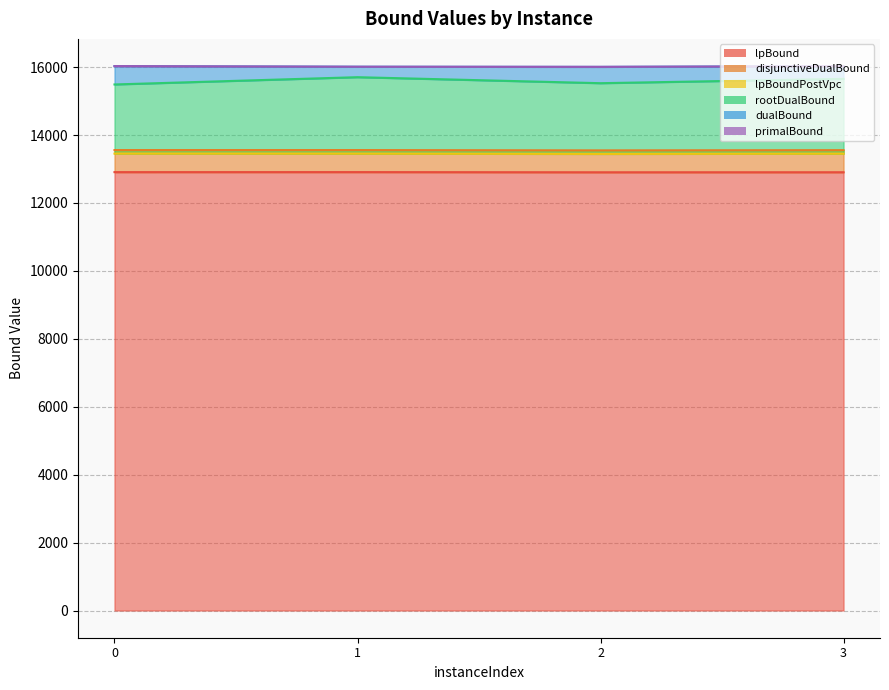

Reading right to left, what are all the values shown in this chart?

lpBound: 12904.6	12903.6	12908.5	12907.8
disjunctiveDualBound: 13555.2	13548.5	13557.4	13557.3
lpBoundPostVpc: 13451.2	13443.6	13452.2	13453.6
rootDualBound: 15654.0	15526.8	15703.6	15489.3
dualBound: 16027.7	16007.2	16011.6	16029.7
primalBound: 16027.7	16008.0	16011.6	16029.7